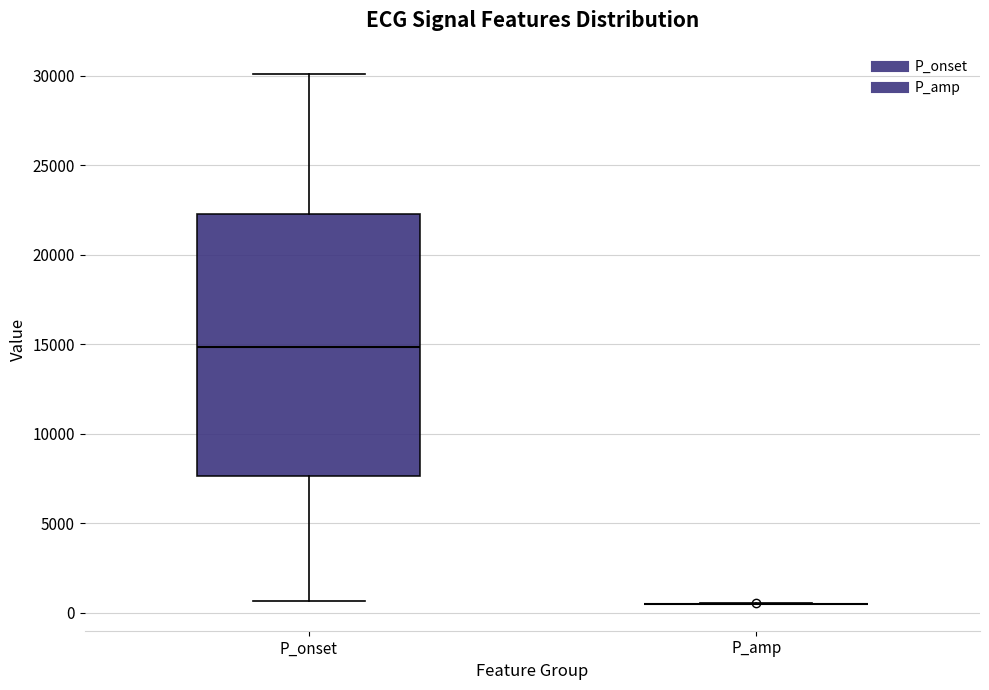

Which box is the tallest, from its lower edge to its upper edge?

P_onset